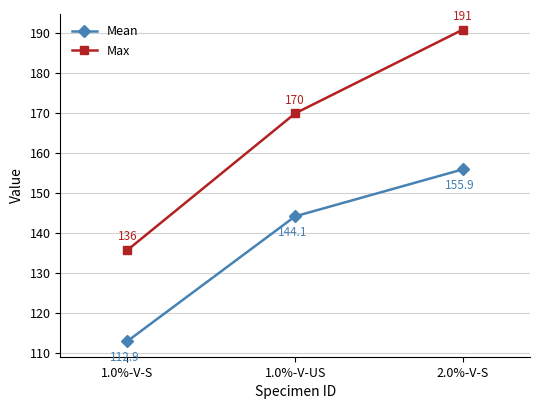

Reading left to right, what are all the values shown in this chart?

Mean: 112.9	144.1	155.9
Max: 135.7	169.9	190.8